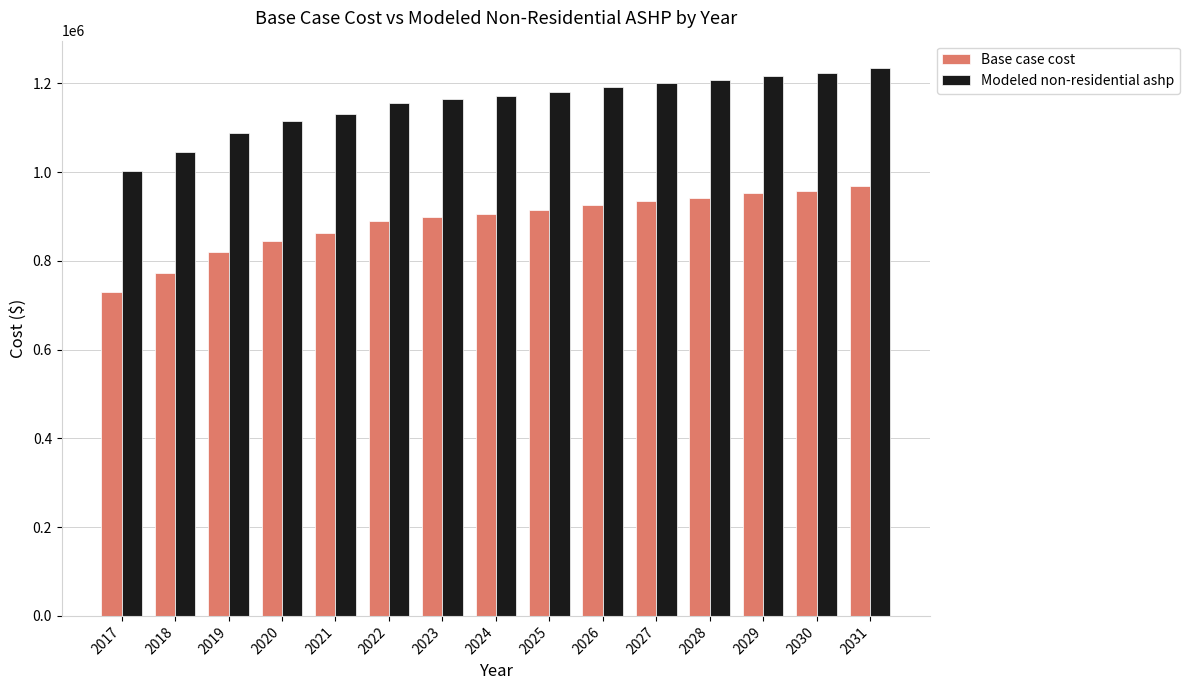

What is the spread (max minus min) of values at 2018?

271563.0